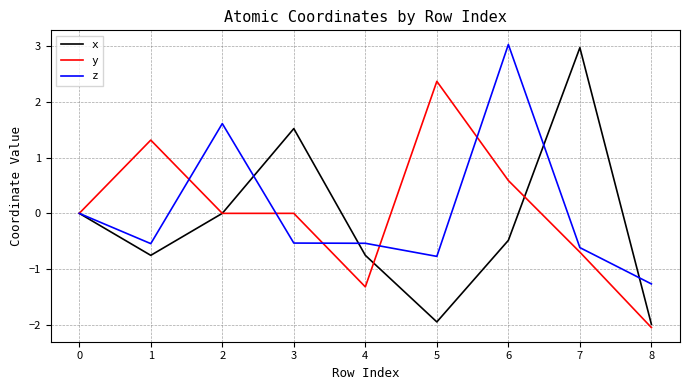

Between 3 and 7, which series saw the biggest shift?

x